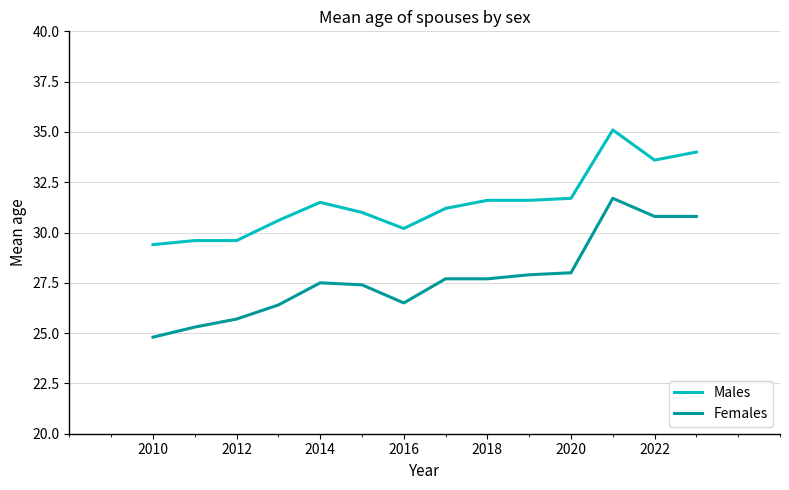

What is the difference between the maximum and minimum values in the Males series?

5.7